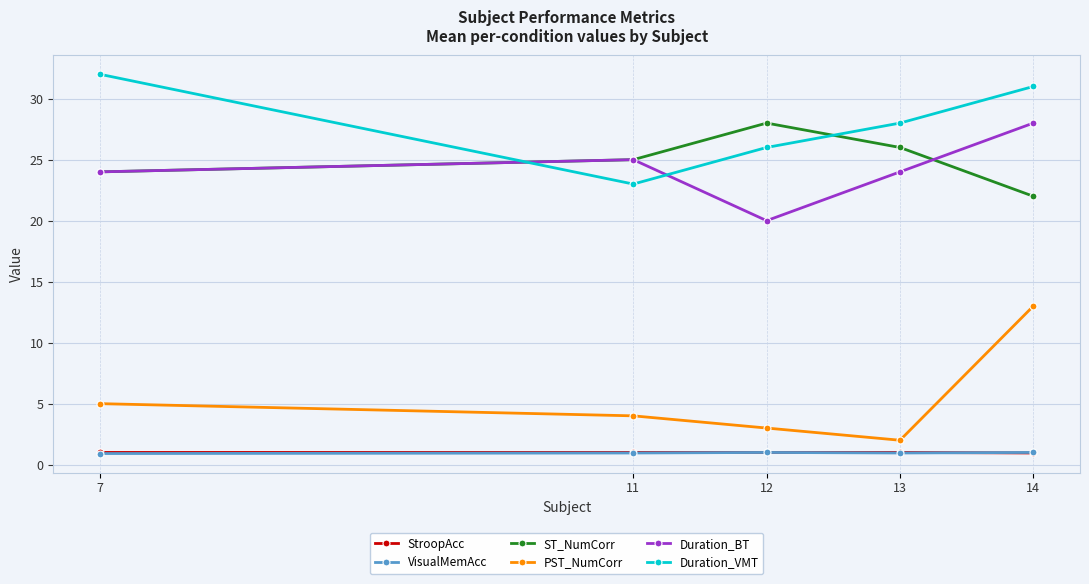

At which category is the sum across all series the highest?

14